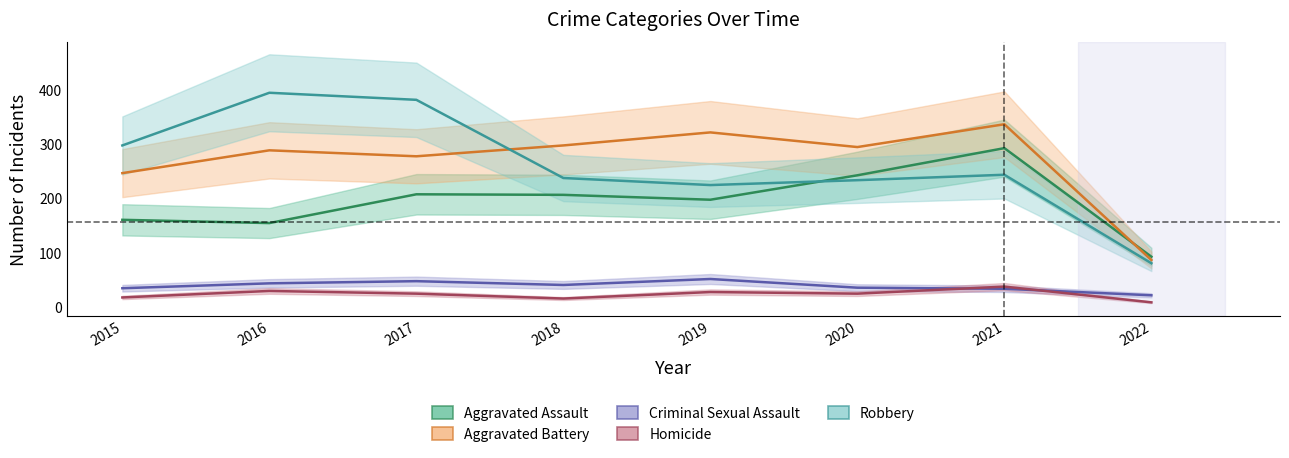

The value of Homicide at 2019 is 40. True or false?

False